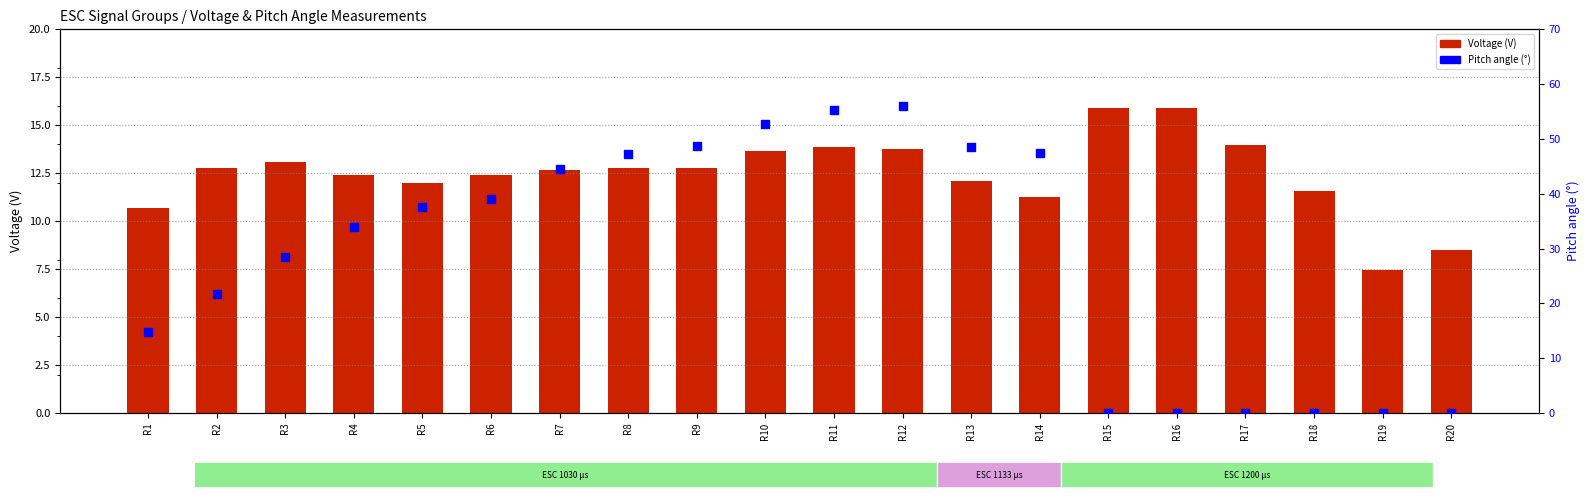

At which category is the sum across all series the highest?

R12